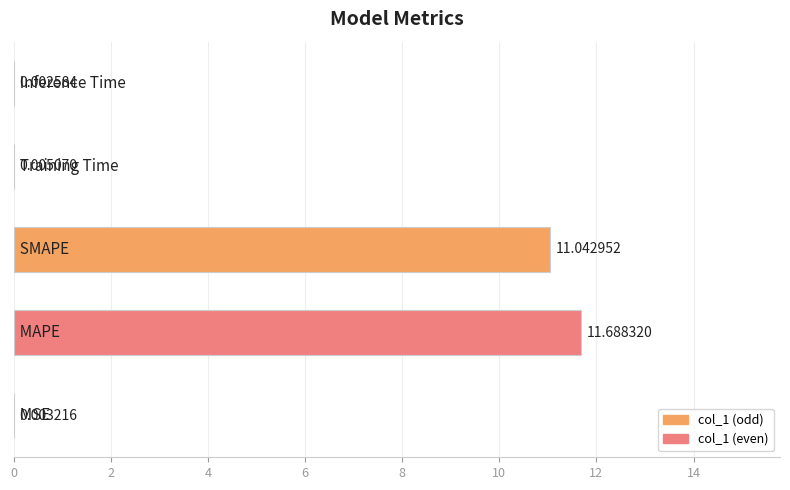

What is the sum of all values?

22.7